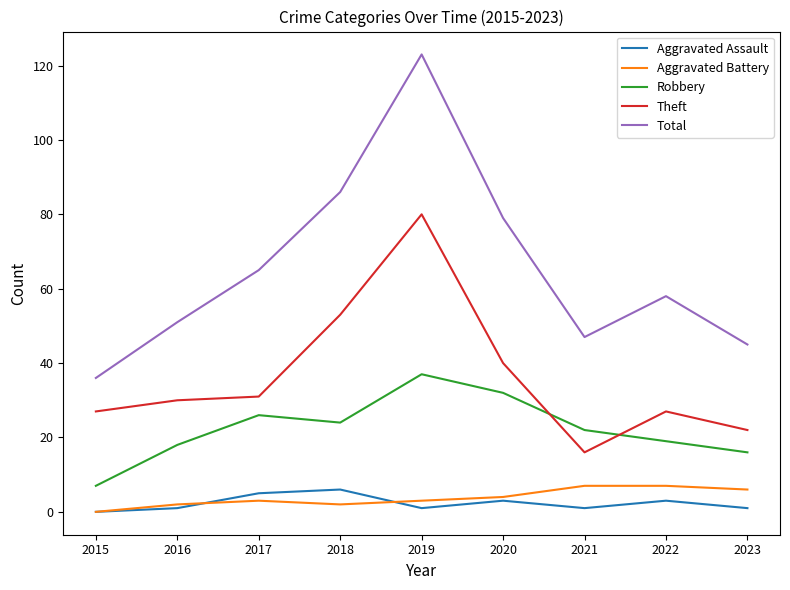

What is the total value across all series at 2015?

70